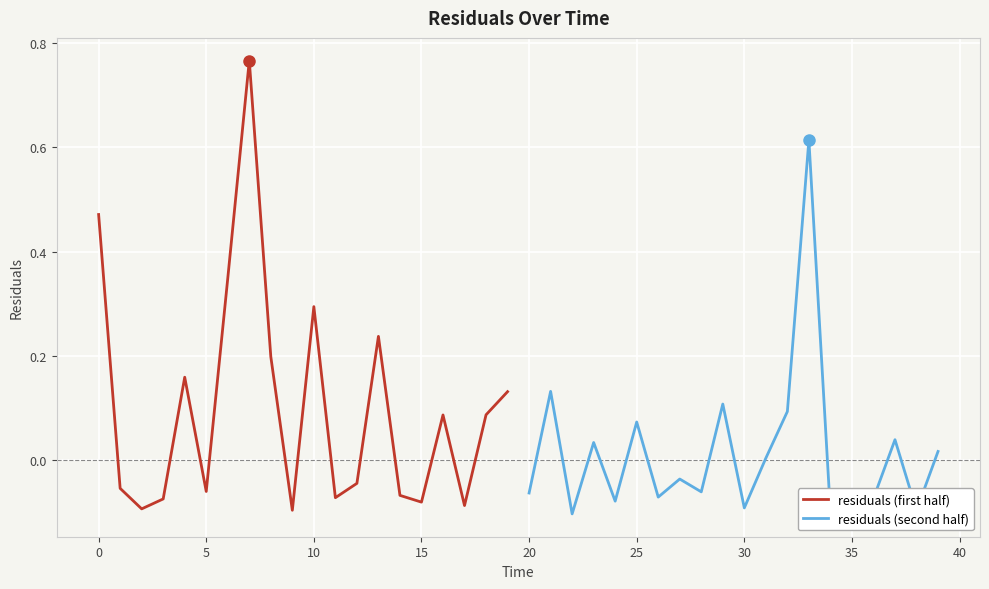

How many lines are shown in the chart?

2